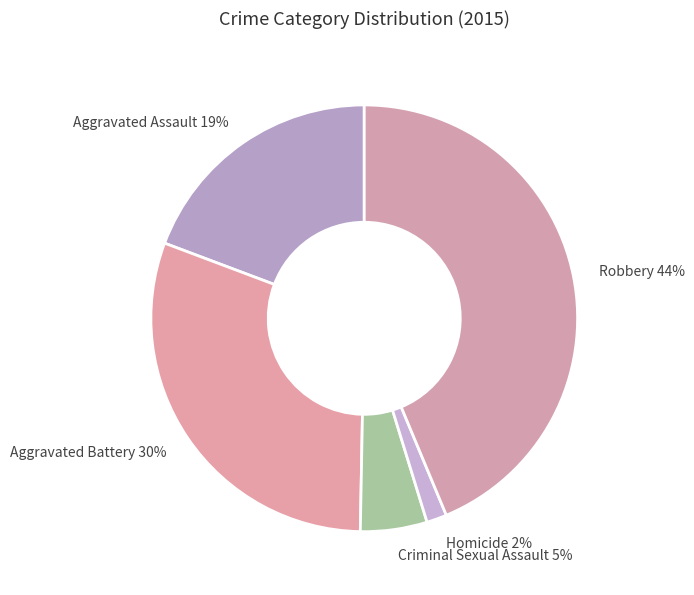

Is Criminal Sexual Assault the majority of the pie?

No